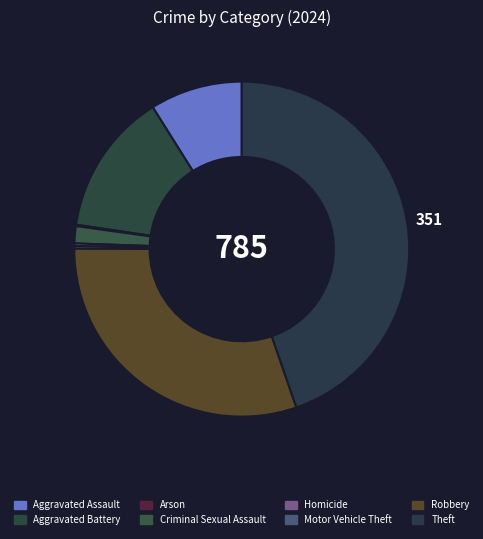

Between Criminal Sexual Assault and Homicide, which is larger?

Criminal Sexual Assault